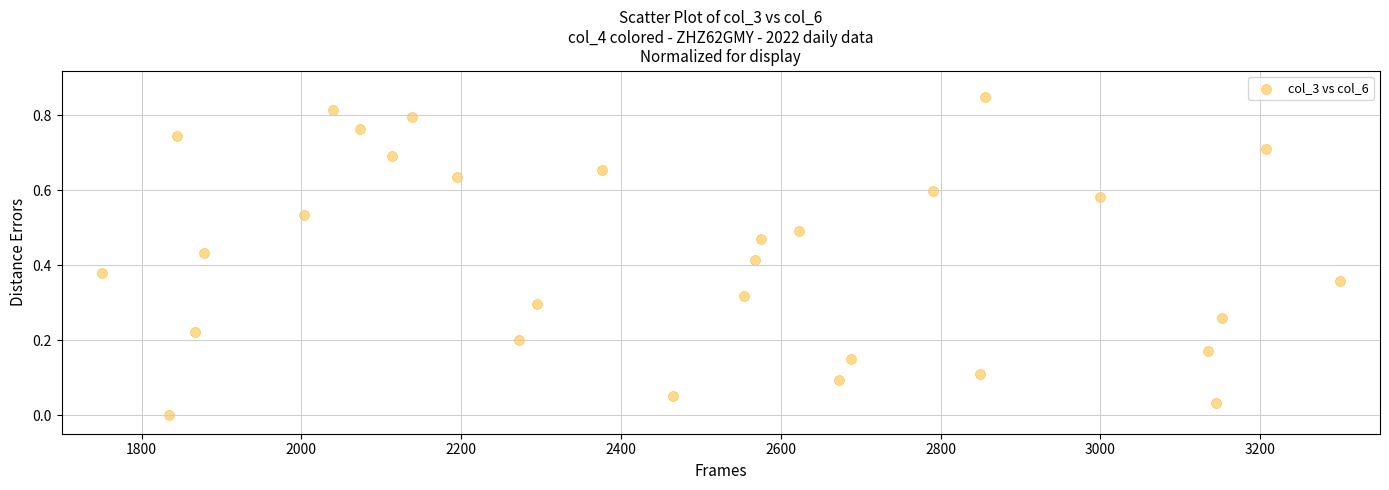

What is the range of X values (max minus min)?

1550.0